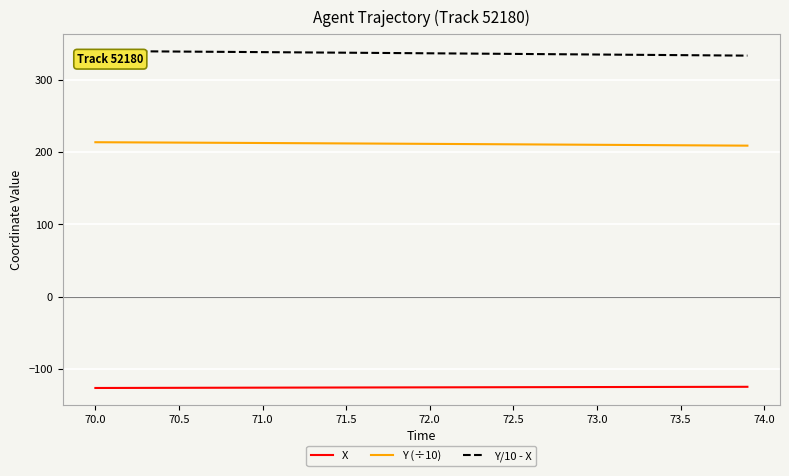

Which series has the largest total across all categories?

Y/10 - X